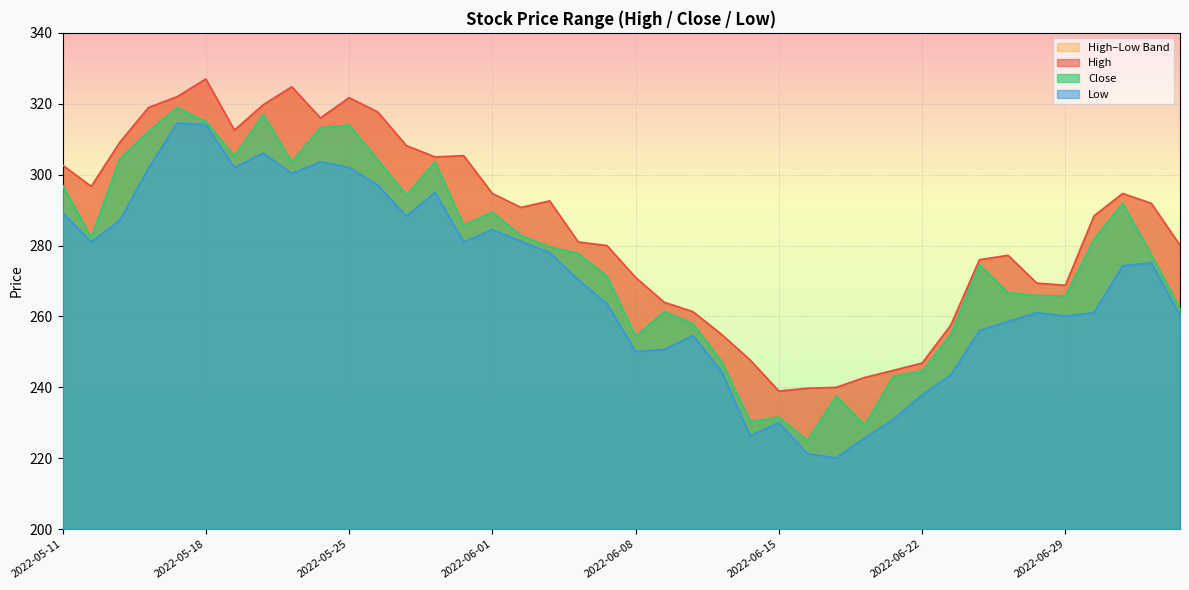

Reading right to left, what are all the values shown in this chart?

High: 280.1	291.9	294.7	288.4	268.8	269.4	277.2	276.0	257.5	246.9	244.8	242.8	240.0	239.8	238.9	247.7	254.9	261.4	264.0	271.0	280.0	281.0	292.6	290.8	294.7	305.4	305.0	308.2	317.7	321.7	316.0	324.8	319.7	312.5	327.0	322.0	319.0	309.1	296.7	302.7
Close: 262.2	277.4	291.9	281.8	265.8	265.9	266.7	274.6	254.9	244.5	243.1	229.3	237.5	225.0	231.6	230.4	247.4	258.0	261.4	254.4	271.4	277.7	279.6	282.9	289.4	285.8	303.6	294.2	304.2	314.0	313.2	303.6	317.0	305.2	315.0	318.9	312.2	304.5	282.3	297.0
Low: 260.1	275.1	274.3	261.1	260.1	261.0	258.5	256.0	243.4	237.9	231.0	225.8	220.1	221.2	230.0	226.4	244.5	254.6	250.6	250.1	263.6	270.3	278.0	281.2	284.5	281.0	295.0	288.2	297.0	302.0	303.6	300.4	306.1	302.0	314.1	314.5	301.8	287.1	281.0	289.2